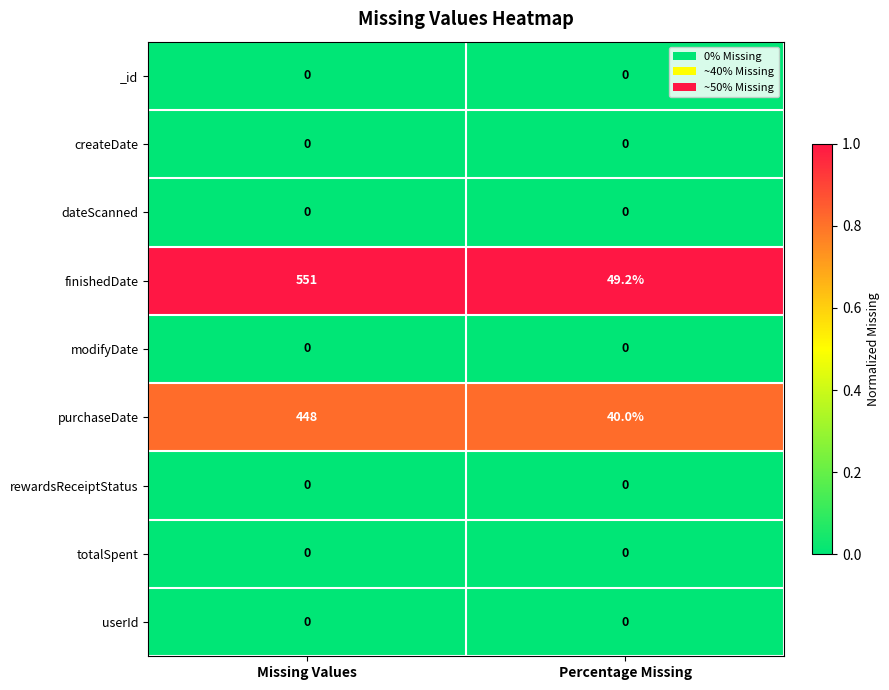

Count the number of categories in the chart.

2